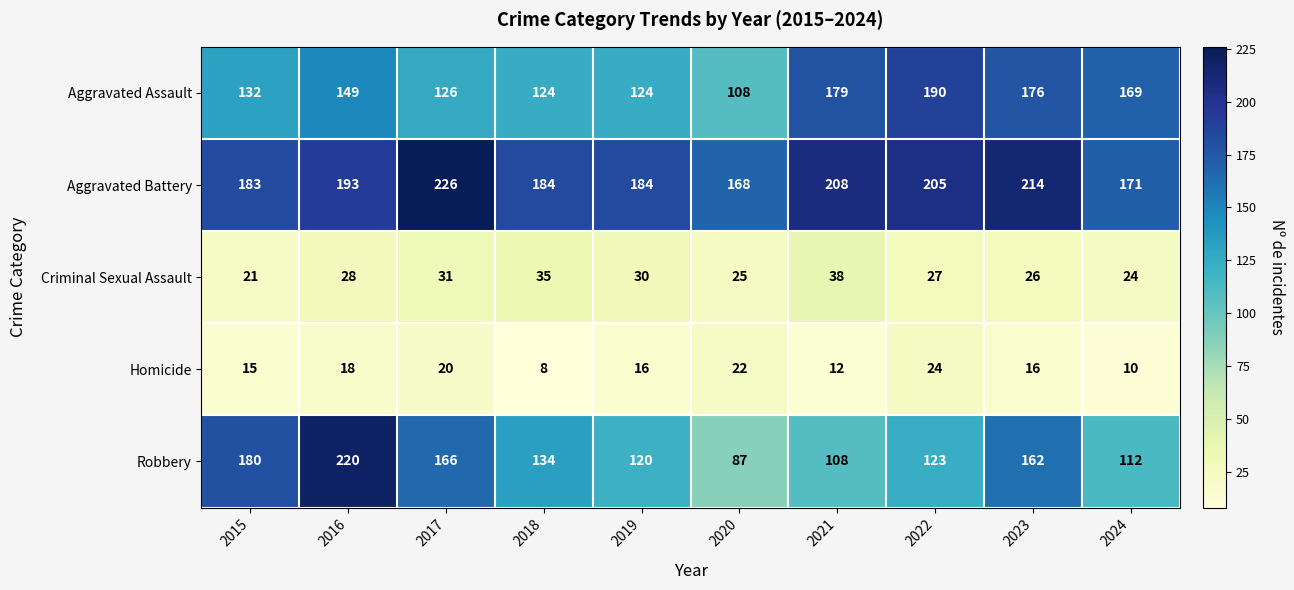

What is the approximate value of Aggravated Battery at 2015, to the nearest 10?

180